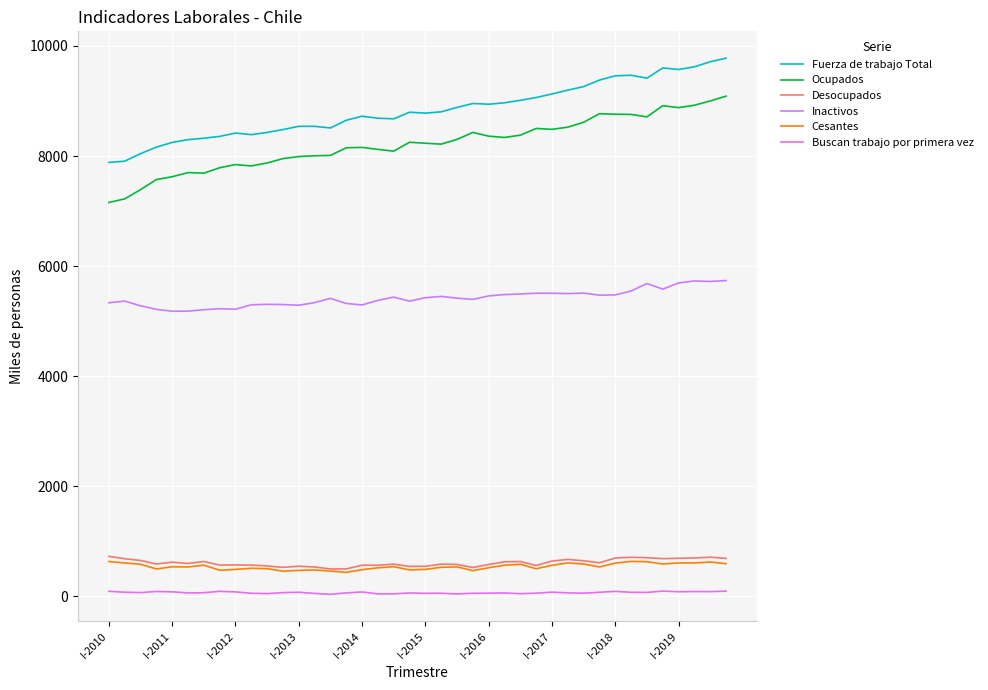

Does the chart display data point markers on the line(s)?

No